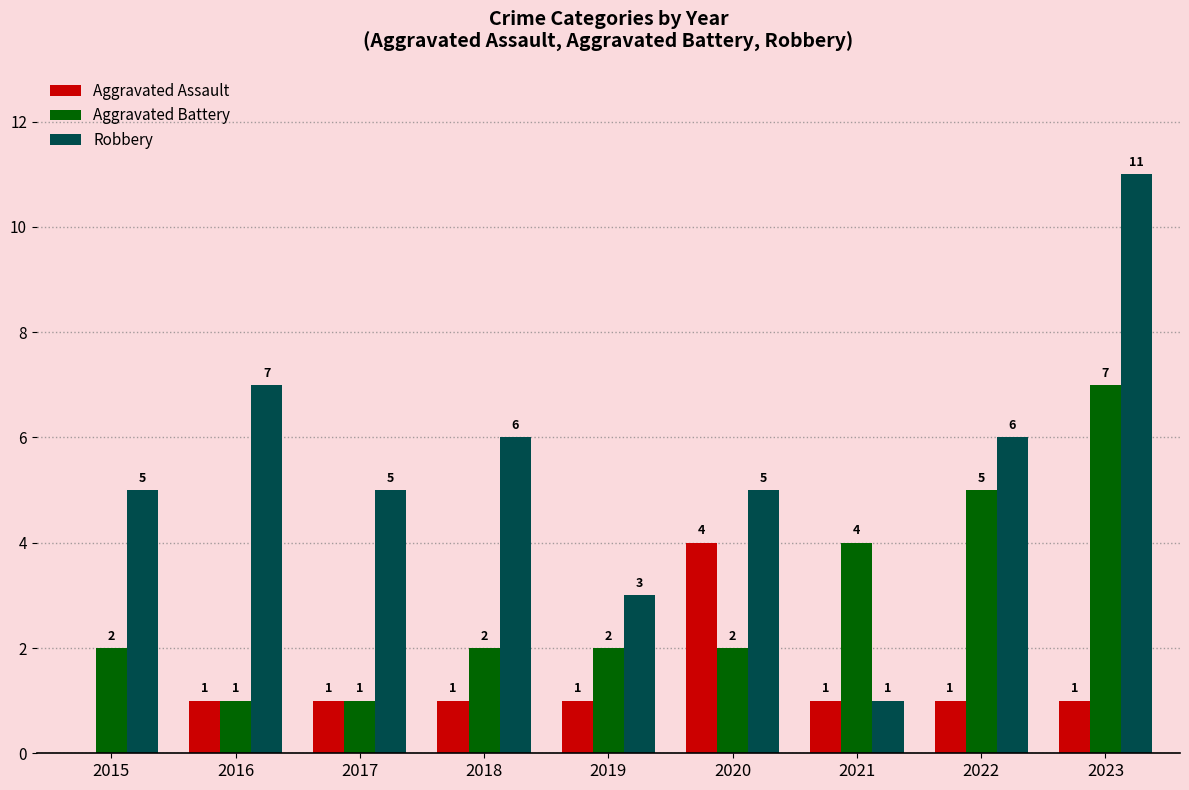

What is the sum of all Aggravated Battery values?

26